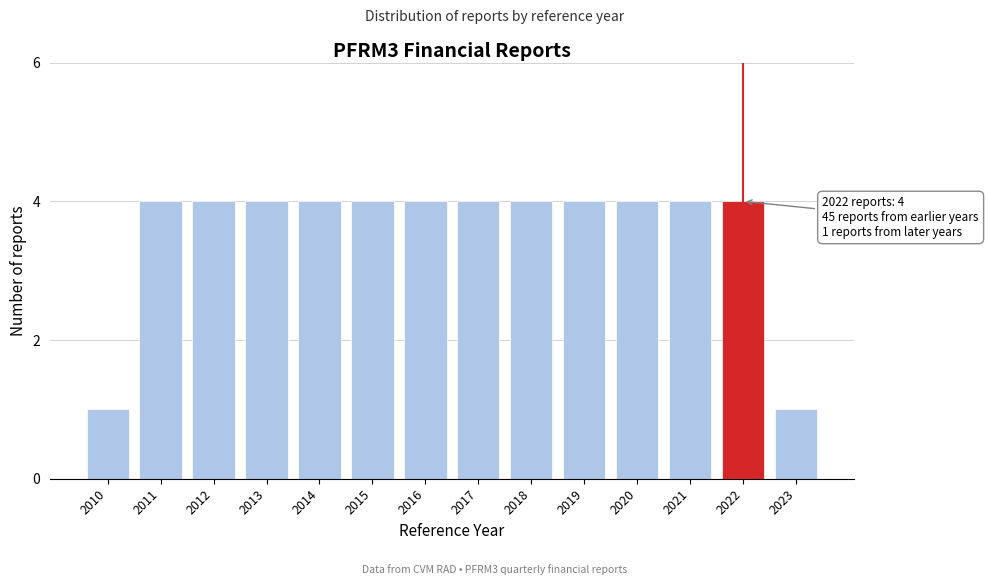

Reading right to left, transcribe all the data shown in this chart.

1	4	4	4	4	4	4	4	4	4	4	4	4	1